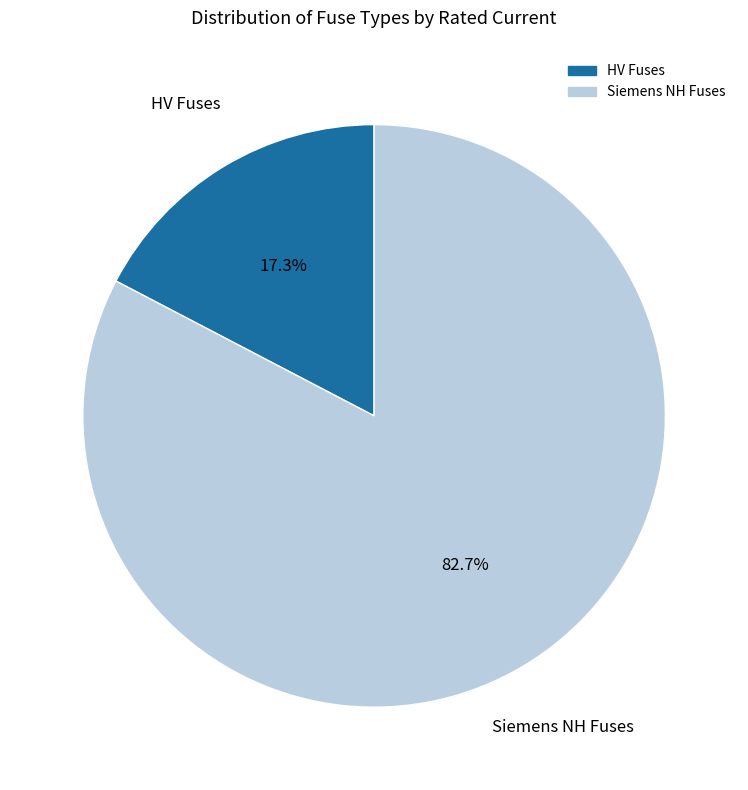

Does any single category account for the majority?

Yes